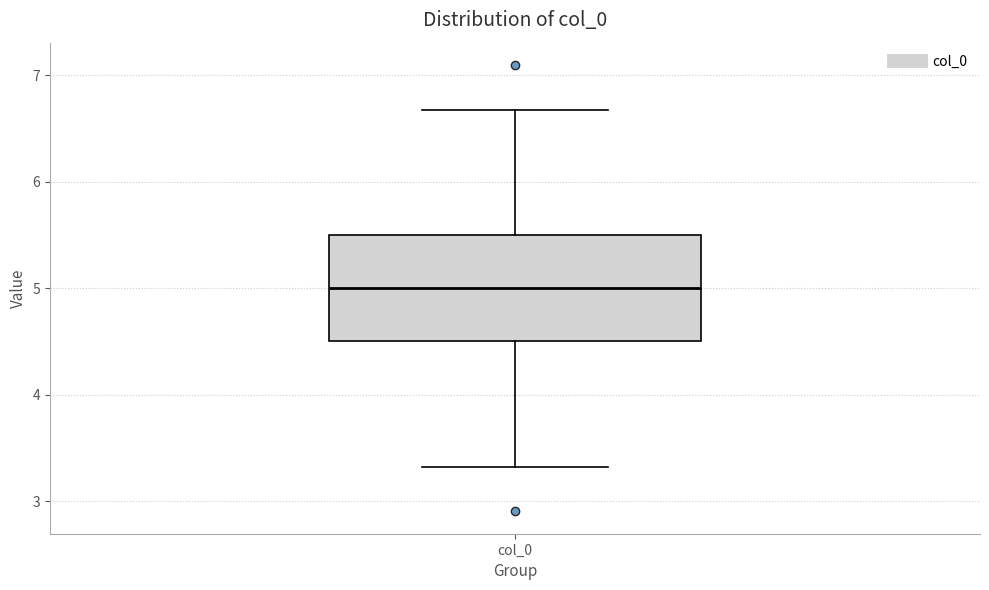

Read this box plot against the y-axis: the position of the median line, the range covered by the box, and the ends of both whiskers. The values are not printed on the chart, so give them approximately, as read against the axis.

median 5.0, box 4.5 to 5.5, whiskers 3.3 to 6.7